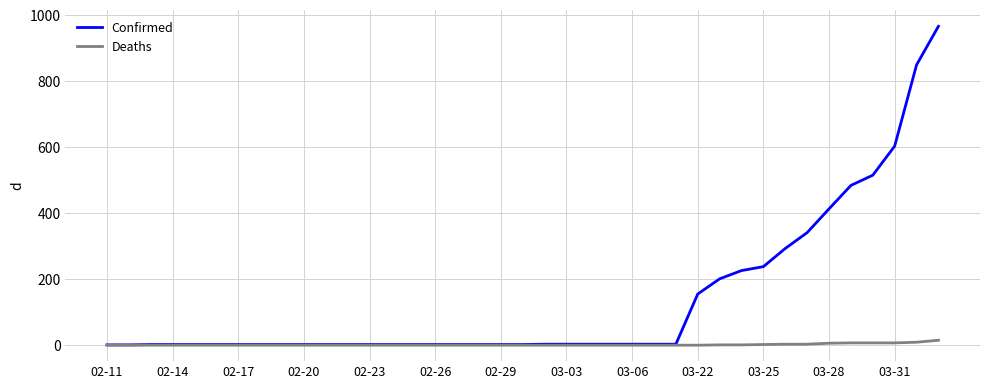

Rank the series by their maximum value, from highest to lowest.

Confirmed, Deaths